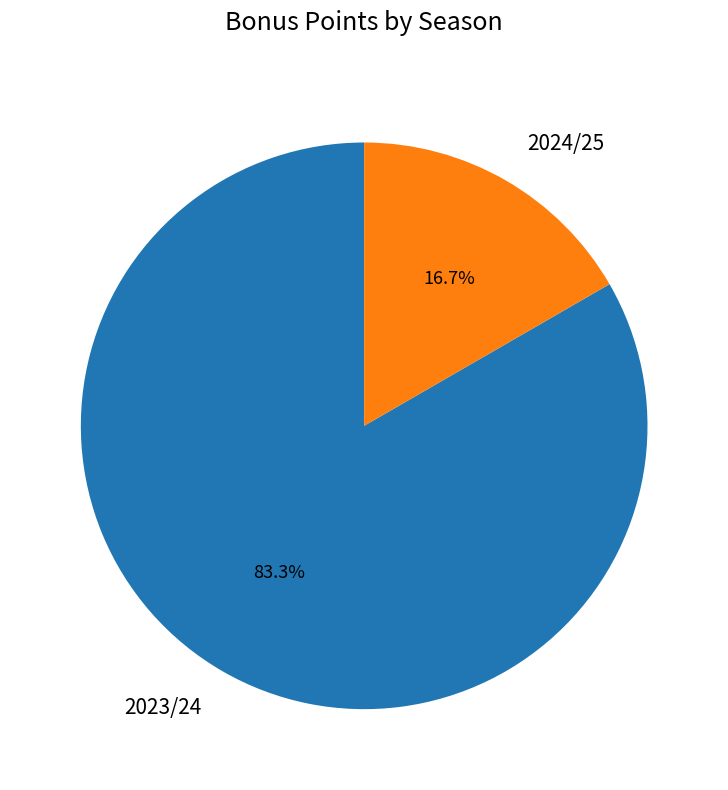

The 2023/24 slice represents 83% of the pie. True or false?

True